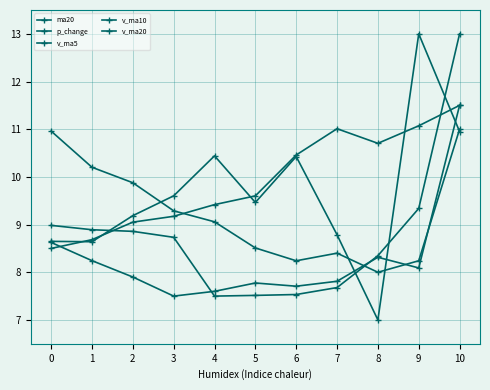

True or false: v_ma5 has more than 2 interior local peaks.

False